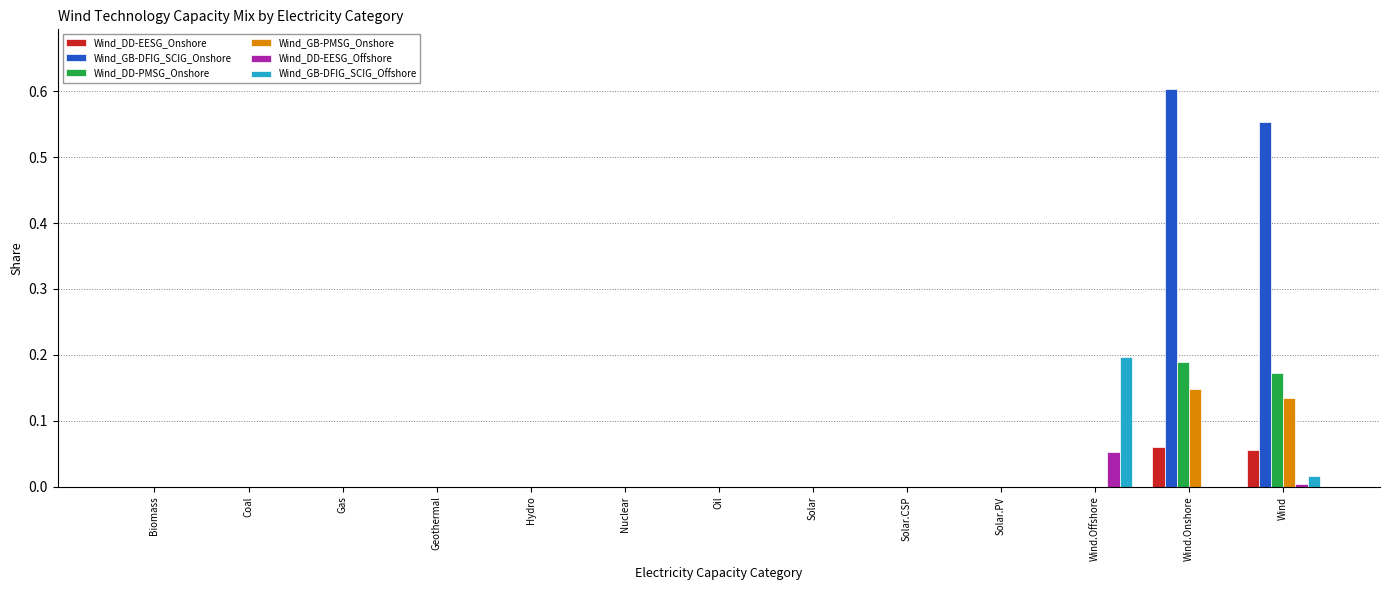

What are all the series names shown in the legend?

Wind_DD-EESG_Onshore, Wind_GB-DFIG_SCIG_Onshore, Wind_DD-PMSG_Onshore, Wind_GB-PMSG_Onshore, Wind_DD-EESG_Offshore, Wind_GB-DFIG_SCIG_Offshore